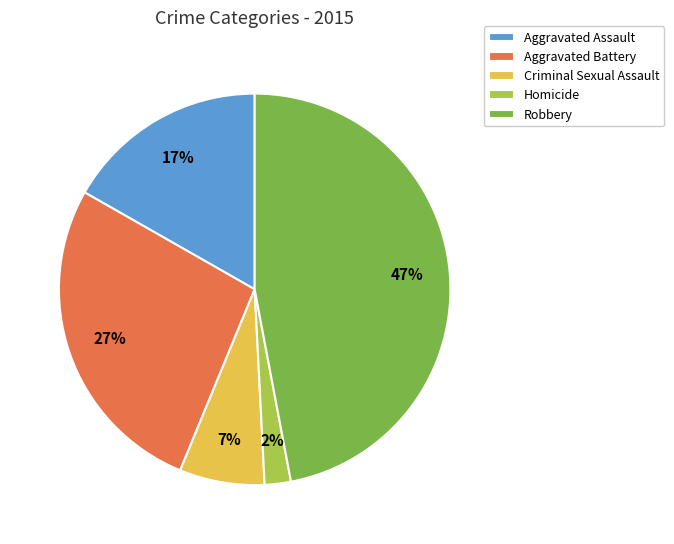

Rank the categories by value from highest to lowest.

Robbery, Aggravated Battery, Aggravated Assault, Criminal Sexual Assault, Homicide